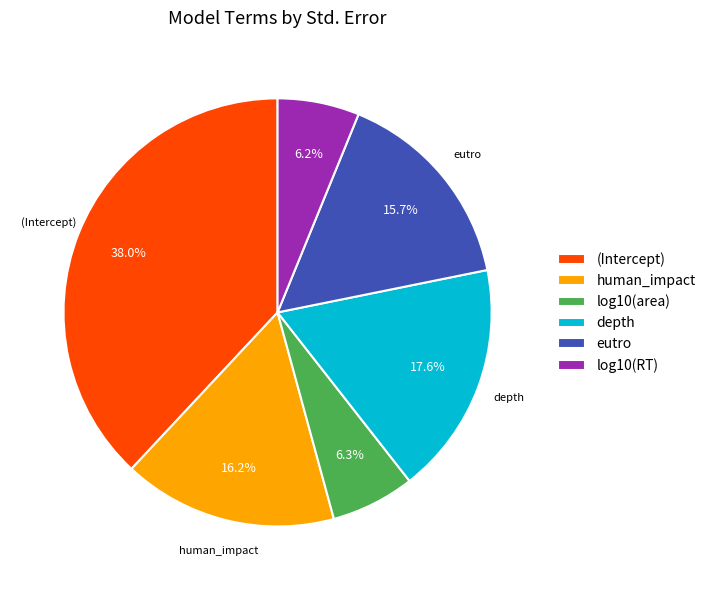

The log10(RT) slice represents 6% of the pie. True or false?

True